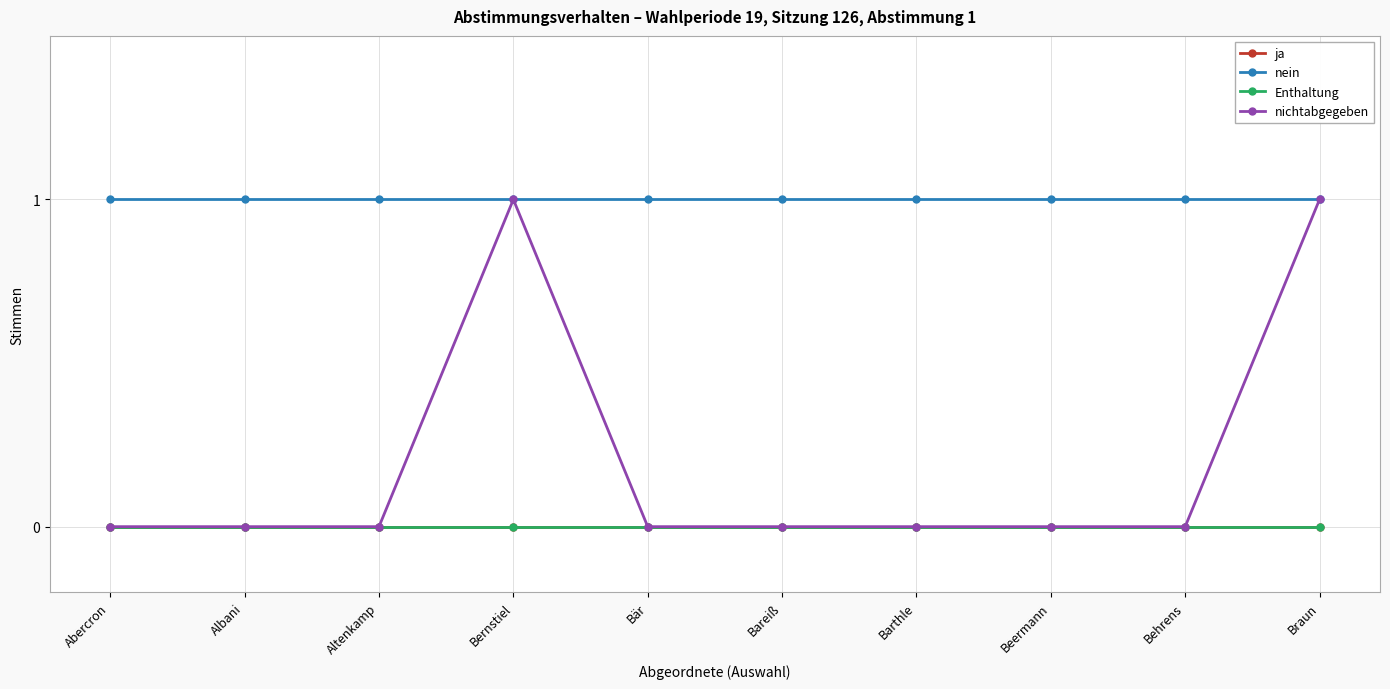

Does the chart have visible grid lines?

Yes